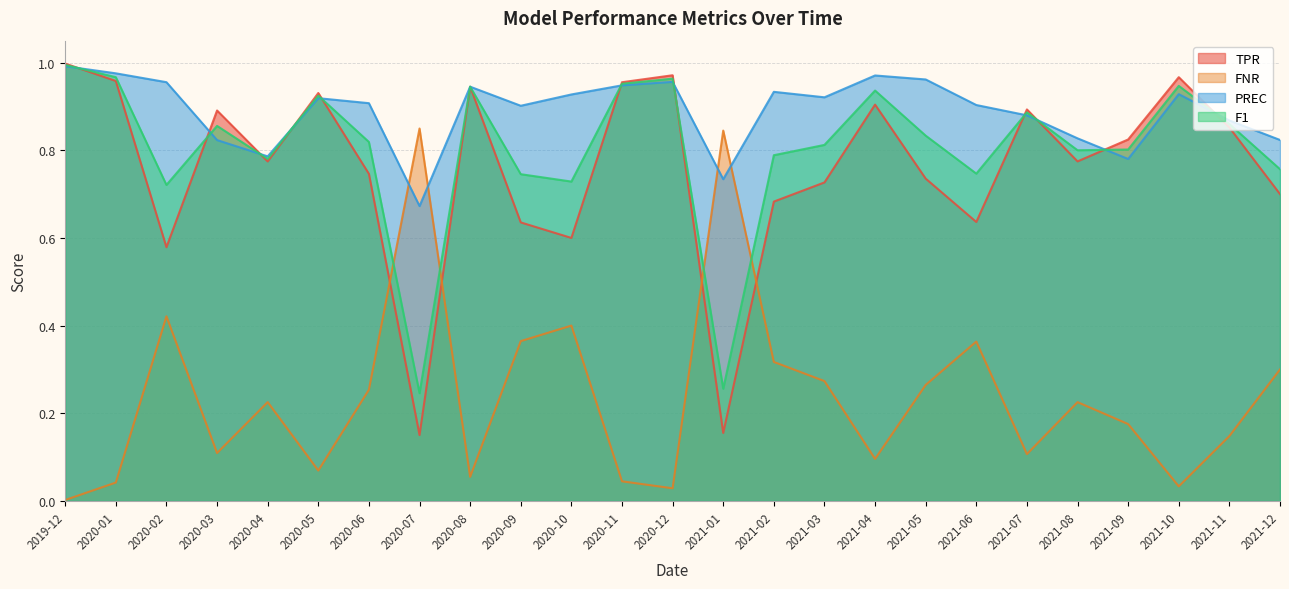

Between 2021-03 and 2020-08, which is larger?

2020-08